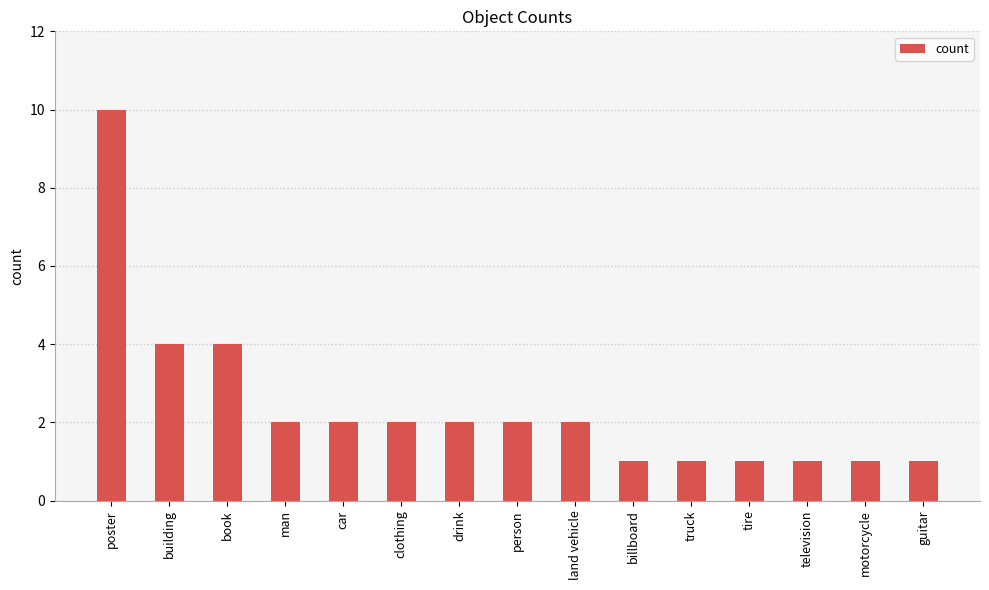

Count the values in the range 1 to 2.

12